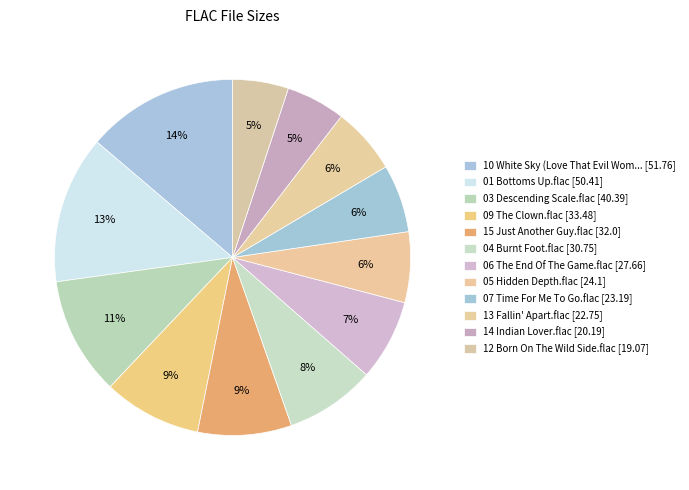

How many slices are in this pie chart?

12